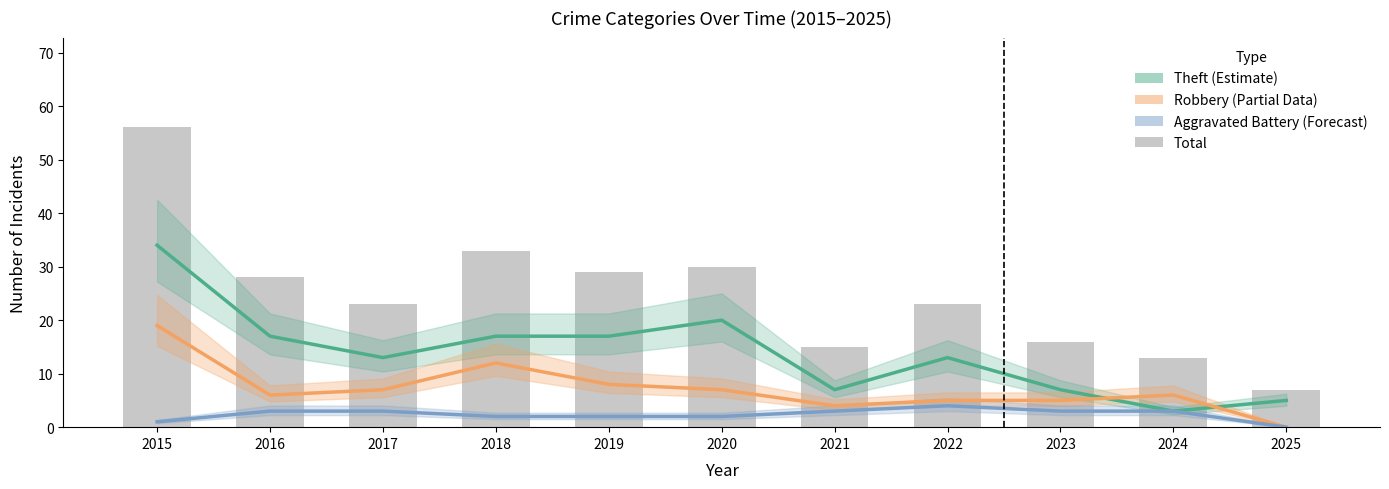

Does the chart contain stacked bars?

No